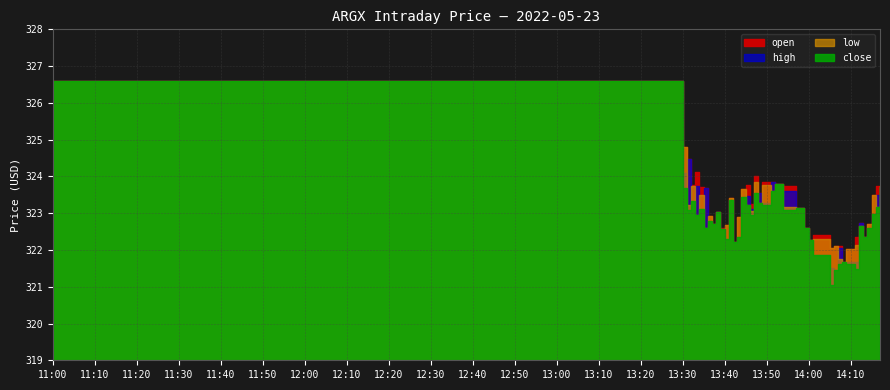

Reading left to right, extract all data points from this chart.

open: 2022-05-23 11:00=326.6	2022-05-23 13:30=324.1	2022-05-23 13:31=324.5	2022-05-23 13:32=323.3	2022-05-23 13:33=323.7	2022-05-23 13:34=323.1	2022-05-23 13:35=323.7	2022-05-23 13:36=322.8	2022-05-23 13:37=322.7	2022-05-23 13:38=323.0	2022-05-23 13:39=322.6	2022-05-23 13:40=322.3	2022-05-23 13:41=323.4	2022-05-23 13:42=322.2	2022-05-23 13:43=322.4	2022-05-23 13:44=323.4	2022-05-23 13:45=323.5	2022-05-23 13:46=323.1	2022-05-23 13:47=323.6	2022-05-23 13:48=323.6	2022-05-23 13:49=323.3	2022-05-23 13:51=323.8	2022-05-23 13:52=323.8	2022-05-23 13:54=323.6	2022-05-23 13:57=323.1	2022-05-23 13:59=322.6	2022-05-23 14:00=322.3	2022-05-23 14:01=321.9	2022-05-23 14:05=321.5	2022-05-23 14:06=321.5	2022-05-23 14:07=322.1	2022-05-23 14:08=321.7	2022-05-23 14:09=321.7	2022-05-23 14:11=321.7	2022-05-23 14:12=322.7	2022-05-23 14:13=322.4	2022-05-23 14:14=322.6	2022-05-23 14:15=323.0	2022-05-23 14:16=323.5	2022-05-23 14:17=323.7
high: 2022-05-23 11:00=326.6	2022-05-23 13:30=324.8	2022-05-23 13:31=324.5	2022-05-23 13:32=323.8	2022-05-23 13:33=324.1	2022-05-23 13:34=323.7	2022-05-23 13:35=323.7	2022-05-23 13:36=322.9	2022-05-23 13:37=322.7	2022-05-23 13:38=323.0	2022-05-23 13:39=322.6	2022-05-23 13:40=322.7	2022-05-23 13:41=323.4	2022-05-23 13:42=322.2	2022-05-23 13:43=322.9	2022-05-23 13:44=323.7	2022-05-23 13:45=323.8	2022-05-23 13:46=323.3	2022-05-23 13:47=324.0	2022-05-23 13:48=323.6	2022-05-23 13:49=323.8	2022-05-23 13:51=323.8	2022-05-23 13:52=323.8	2022-05-23 13:54=323.7	2022-05-23 13:57=323.1	2022-05-23 13:59=322.6	2022-05-23 14:00=322.3	2022-05-23 14:01=322.4	2022-05-23 14:05=322.1	2022-05-23 14:06=322.1	2022-05-23 14:07=322.1	2022-05-23 14:08=321.7	2022-05-23 14:09=322.0	2022-05-23 14:11=322.3	2022-05-23 14:12=322.7	2022-05-23 14:13=322.4	2022-05-23 14:14=322.7	2022-05-23 14:15=323.5	2022-05-23 14:16=323.7	2022-05-23 14:17=323.8
low: 2022-05-23 11:00=326.6	2022-05-23 13:30=323.7	2022-05-23 13:31=323.1	2022-05-23 13:32=323.3	2022-05-23 13:33=322.9	2022-05-23 13:34=323.1	2022-05-23 13:35=322.6	2022-05-23 13:36=322.8	2022-05-23 13:37=322.7	2022-05-23 13:38=323.0	2022-05-23 13:39=322.6	2022-05-23 13:40=322.3	2022-05-23 13:41=323.4	2022-05-23 13:42=322.2	2022-05-23 13:43=322.4	2022-05-23 13:44=323.4	2022-05-23 13:45=323.2	2022-05-23 13:46=323.0	2022-05-23 13:47=323.6	2022-05-23 13:48=323.3	2022-05-23 13:49=323.2	2022-05-23 13:51=323.6	2022-05-23 13:52=323.8	2022-05-23 13:54=323.1	2022-05-23 13:57=323.1	2022-05-23 13:59=322.6	2022-05-23 14:00=322.3	2022-05-23 14:01=321.9	2022-05-23 14:05=321.1	2022-05-23 14:06=321.5	2022-05-23 14:07=321.6	2022-05-23 14:08=321.7	2022-05-23 14:09=321.6	2022-05-23 14:11=321.5	2022-05-23 14:12=322.7	2022-05-23 14:13=322.4	2022-05-23 14:14=322.6	2022-05-23 14:15=323.0	2022-05-23 14:16=323.2	2022-05-23 14:17=323.7
close: 2022-05-23 11:00=326.6	2022-05-23 13:30=324.8	2022-05-23 13:31=323.2	2022-05-23 13:32=323.8	2022-05-23 13:33=322.9	2022-05-23 13:34=323.5	2022-05-23 13:35=322.6	2022-05-23 13:36=322.9	2022-05-23 13:37=322.7	2022-05-23 13:38=323.0	2022-05-23 13:39=322.6	2022-05-23 13:40=322.7	2022-05-23 13:41=323.4	2022-05-23 13:42=322.2	2022-05-23 13:43=322.9	2022-05-23 13:44=323.6	2022-05-23 13:45=323.2	2022-05-23 13:46=323.1	2022-05-23 13:47=323.9	2022-05-23 13:48=323.3	2022-05-23 13:49=323.8	2022-05-23 13:51=323.6	2022-05-23 13:52=323.8	2022-05-23 13:54=323.2	2022-05-23 13:57=323.1	2022-05-23 13:59=322.6	2022-05-23 14:00=322.3	2022-05-23 14:01=322.3	2022-05-23 14:05=322.1	2022-05-23 14:06=322.1	2022-05-23 14:07=321.8	2022-05-23 14:08=321.7	2022-05-23 14:09=322.0	2022-05-23 14:11=322.1	2022-05-23 14:12=322.7	2022-05-23 14:13=322.4	2022-05-23 14:14=322.7	2022-05-23 14:15=323.5	2022-05-23 14:16=323.2	2022-05-23 14:17=323.8